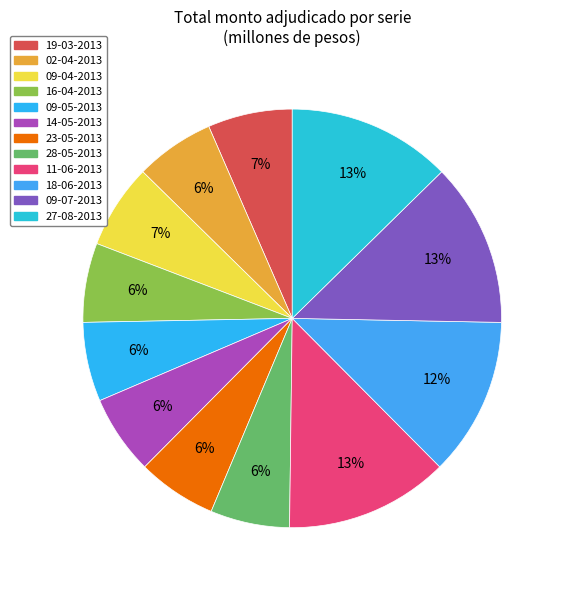

What percentage is the 14-05-2013 slice, to the nearest percent?

6%